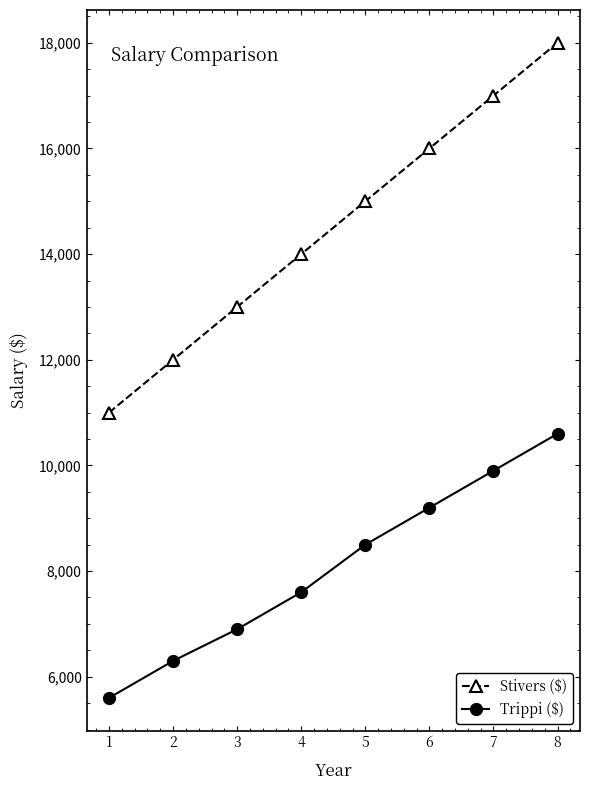

At which label does Stivers ($) reach its minimum?

1